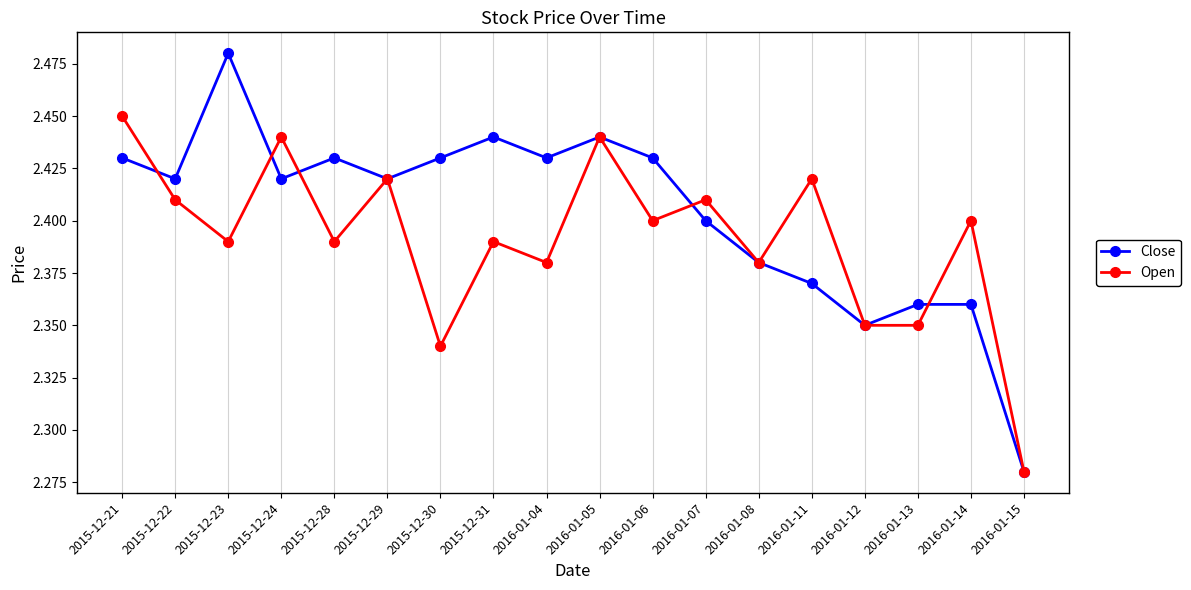

How many Open values are between 2 and 3?

18